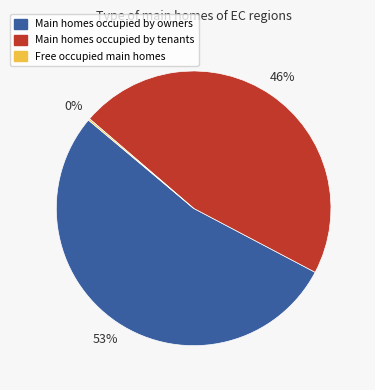

To the nearest percent, what is the average slice percentage?

33%